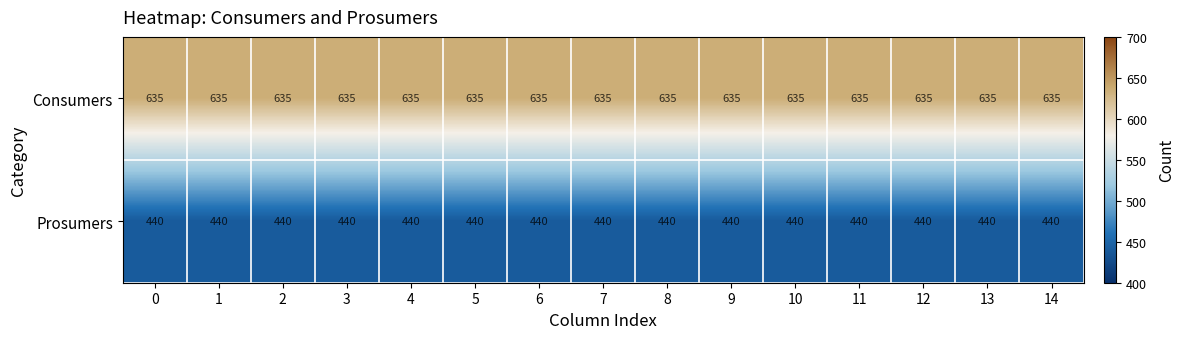

What is the average value of the Prosumers series?

440